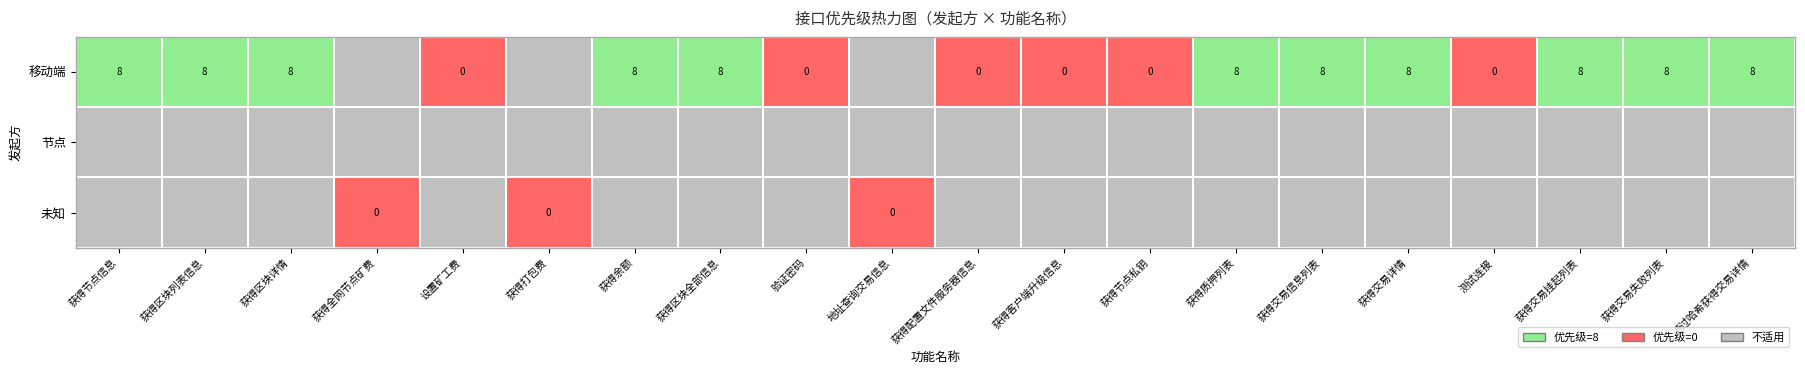

The value of 移动端 at 获得交易挂起列表 is 14. True or false?

False